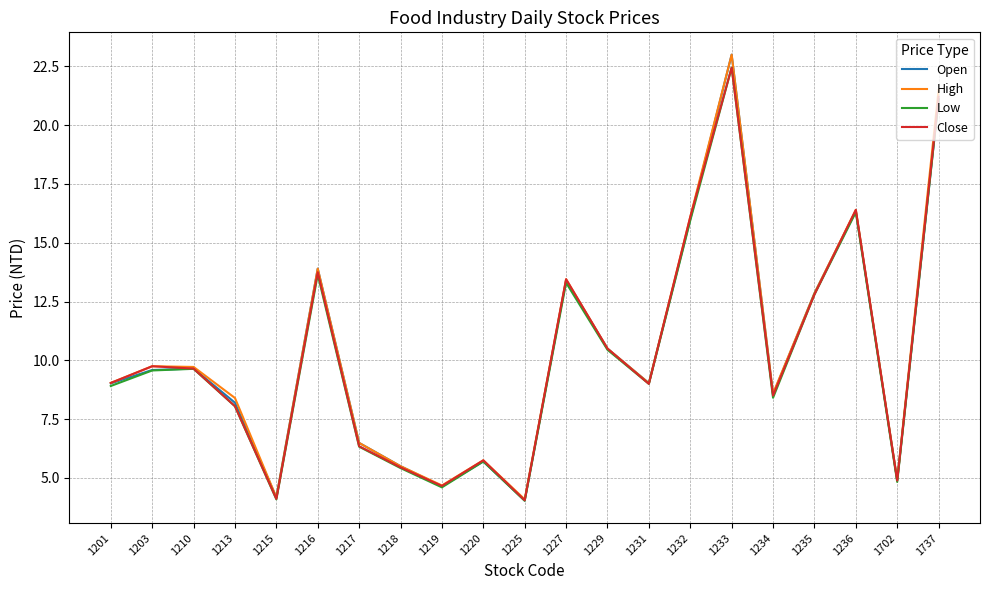

What is the maximum value shown in the chart?

23.0